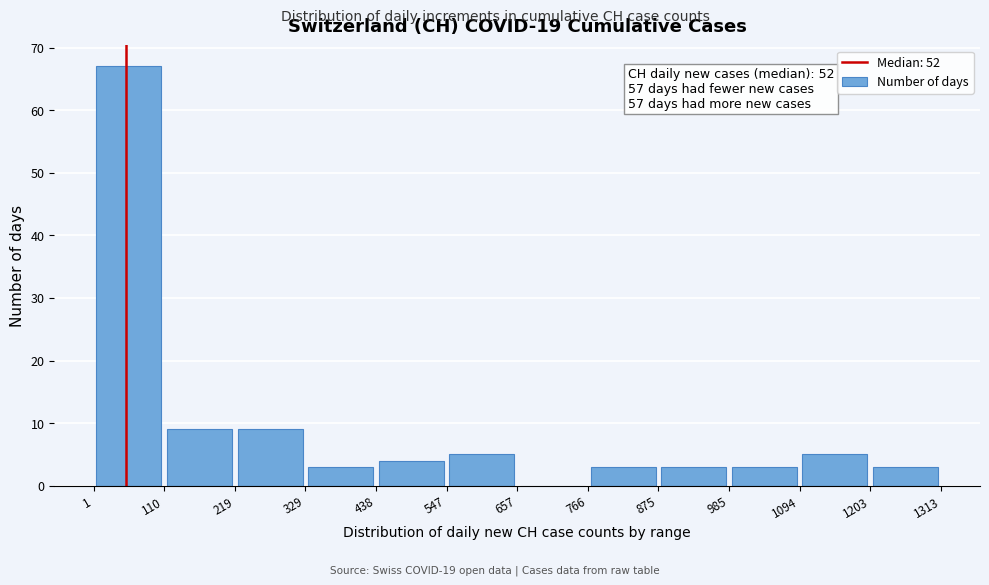

Over which range of the x-axis is the bar tallest?

1 to 110